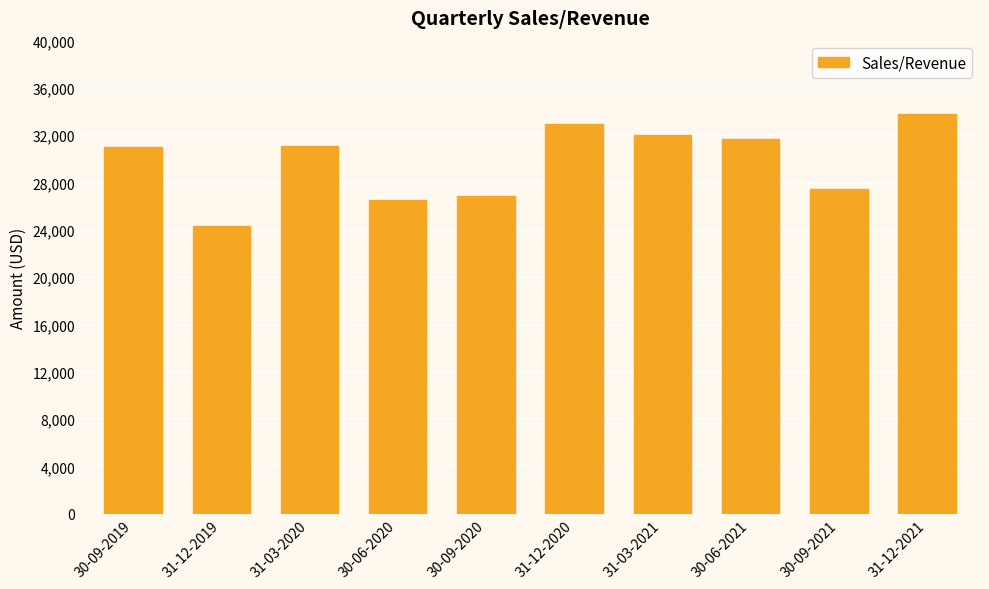

Read the value at 31-03-2021.

32051.0